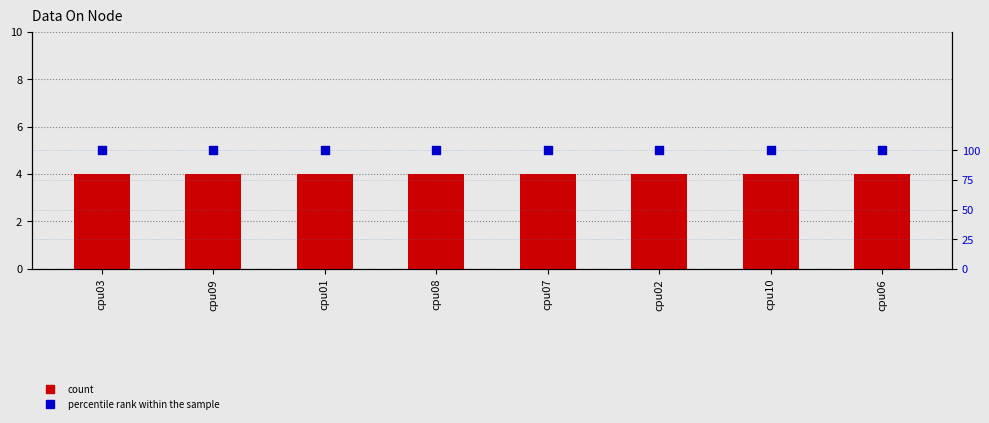

What is the total value across all series at cpu02?

104